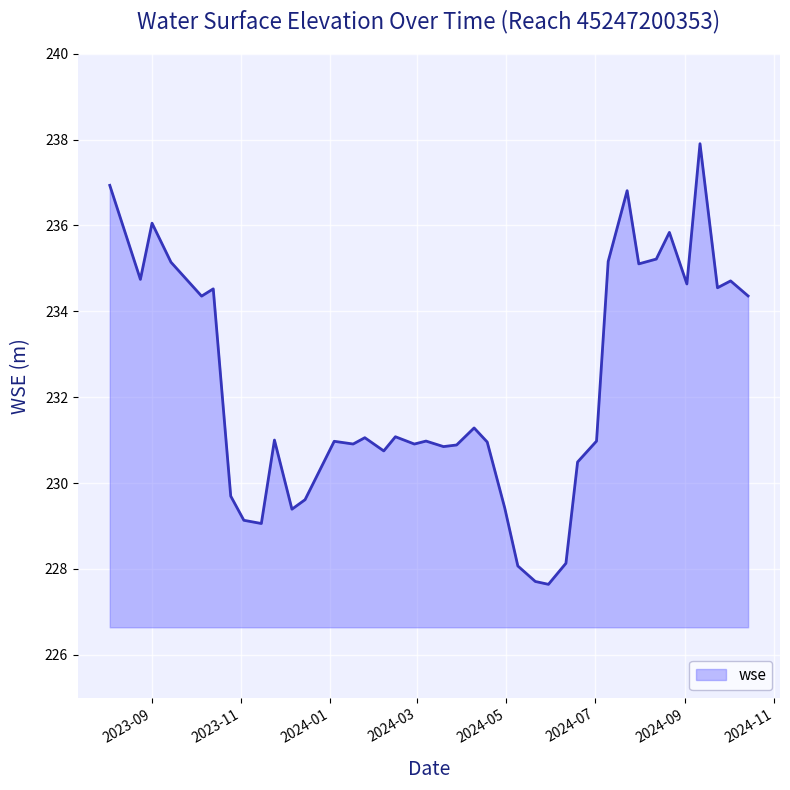

What is the difference between the maximum and minimum values?

10.3